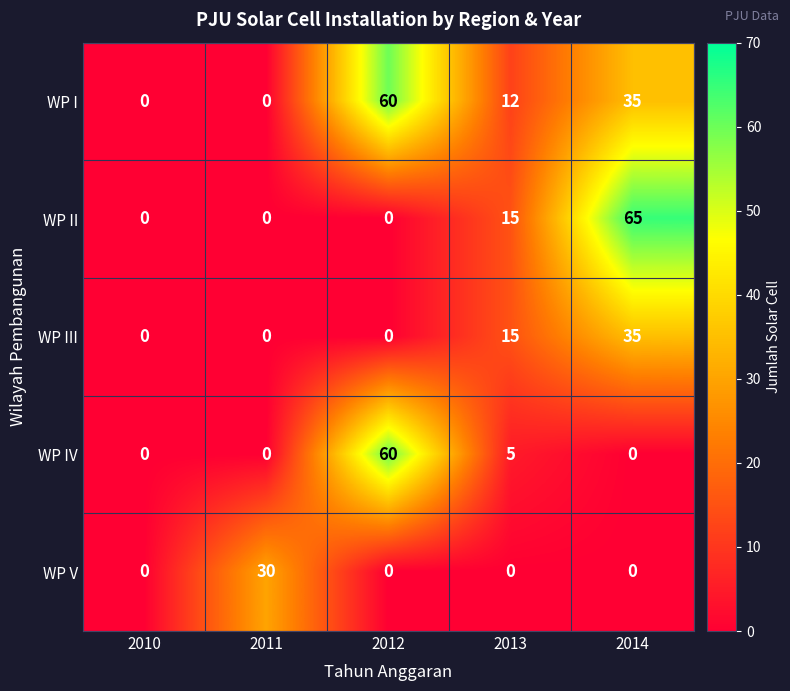

List the series in order of their overall mean, highest first.

WP I, WP II, WP IV, WP III, WP V